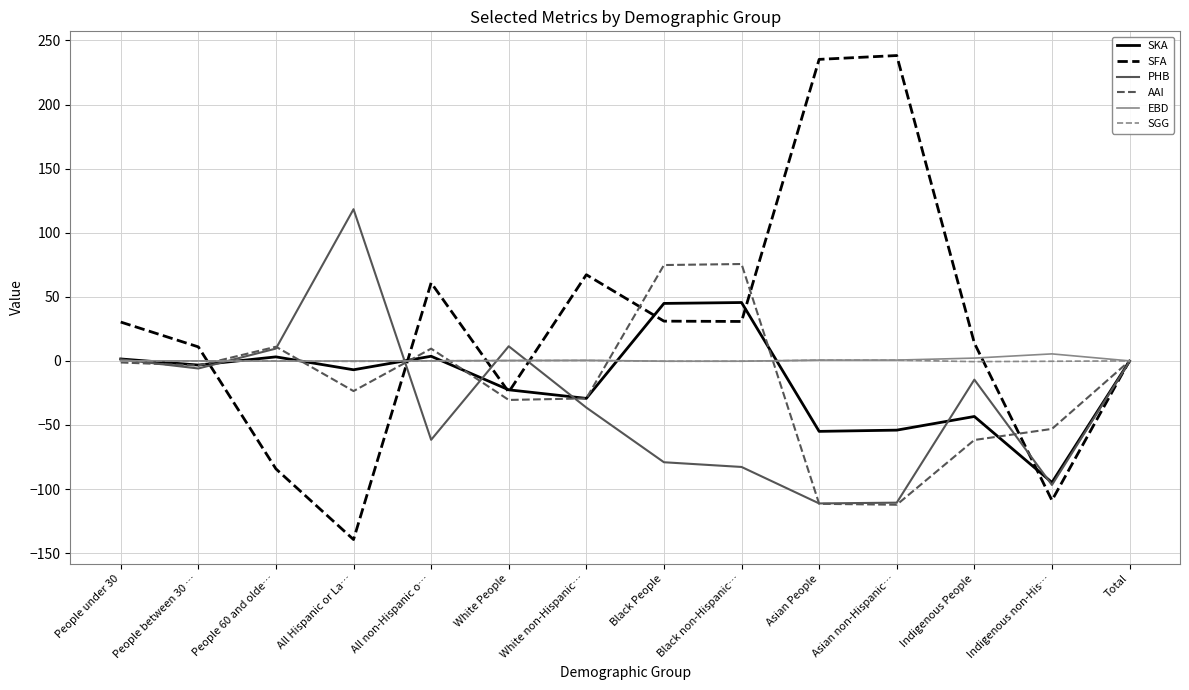

What is the minimum value for SFA?

-139.4